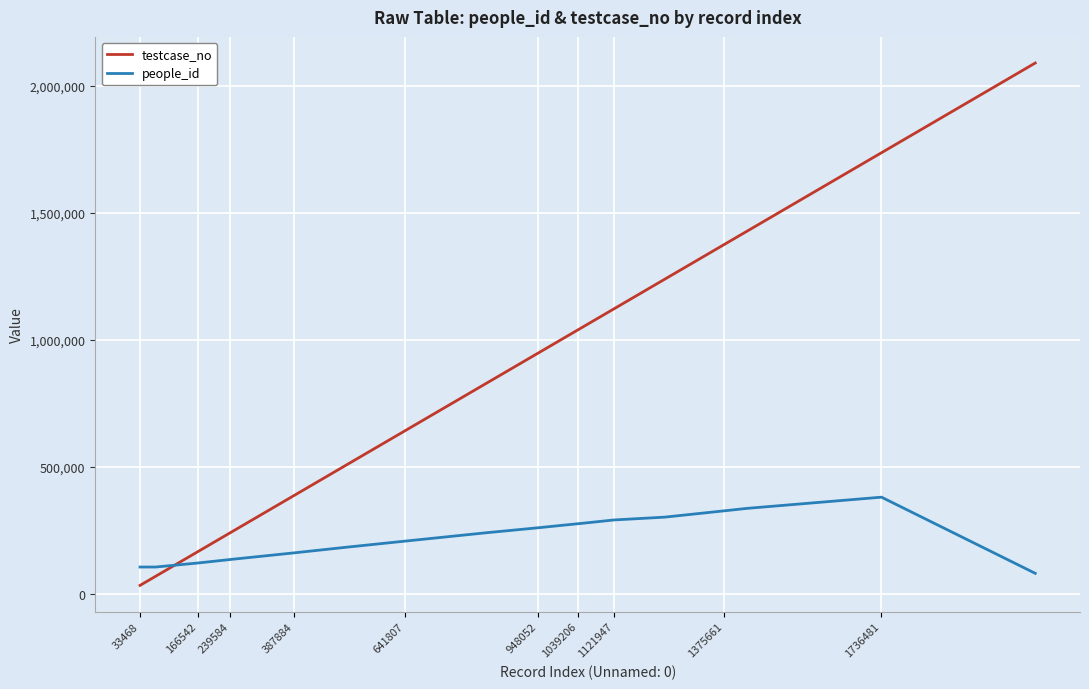

Which series has the largest range (max minus min)?

testcase_no